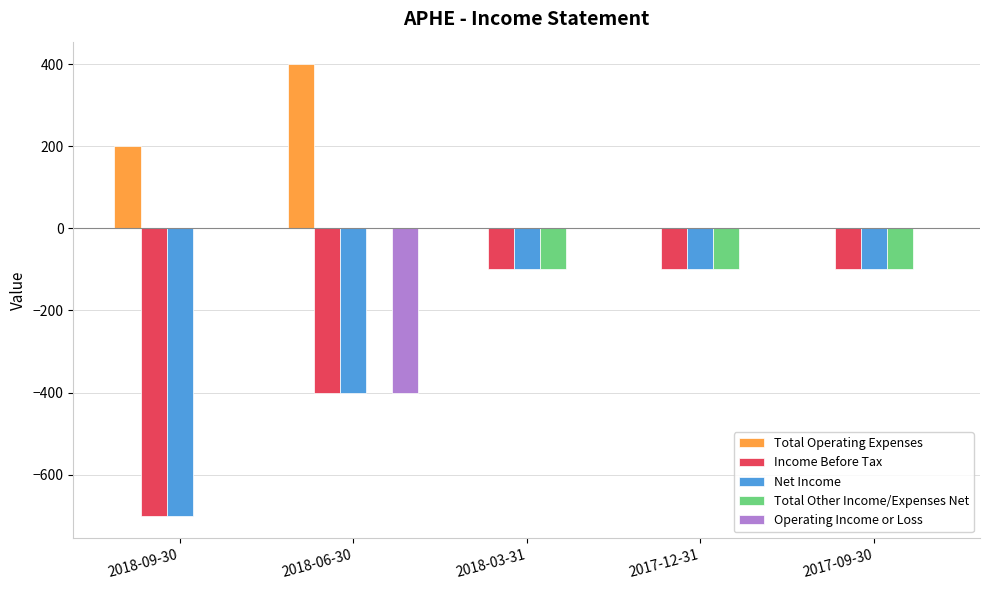

What is the sum of the Net Income values at 2017-12-31 and 2017-09-30?

-200